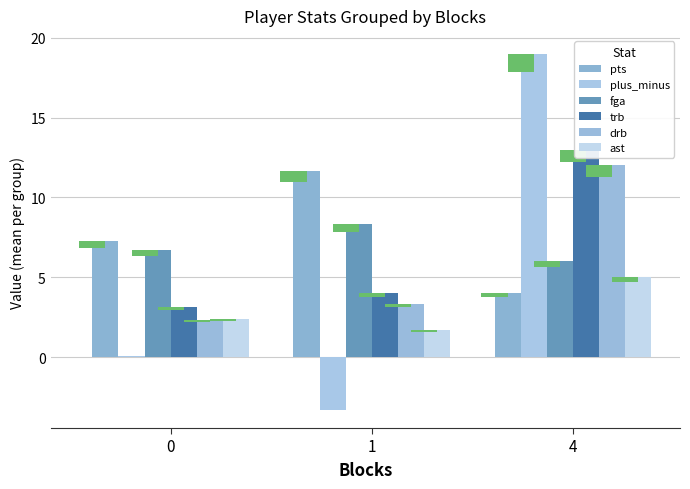

How many data points in trb are above 4?

1